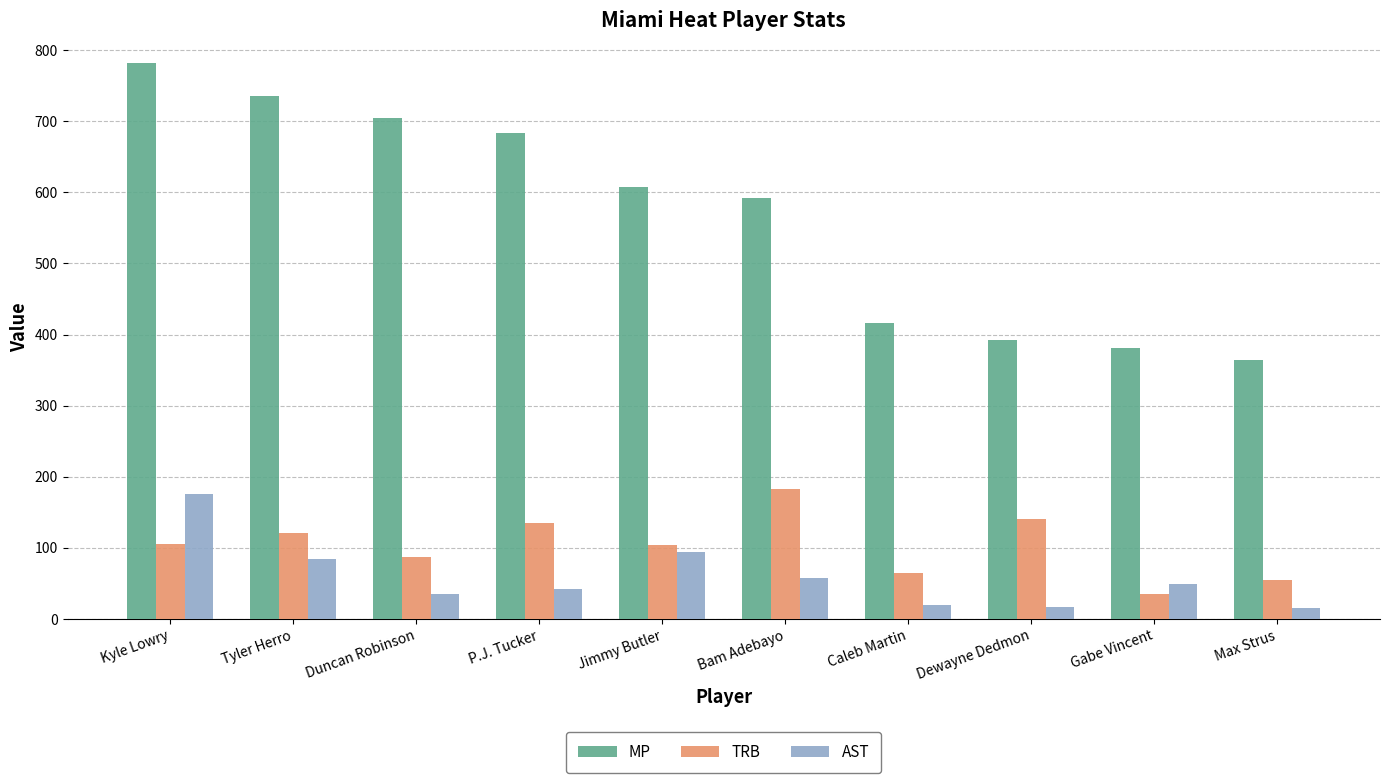

Which series changed the most between Dewayne Dedmon and Gabe Vincent?

TRB